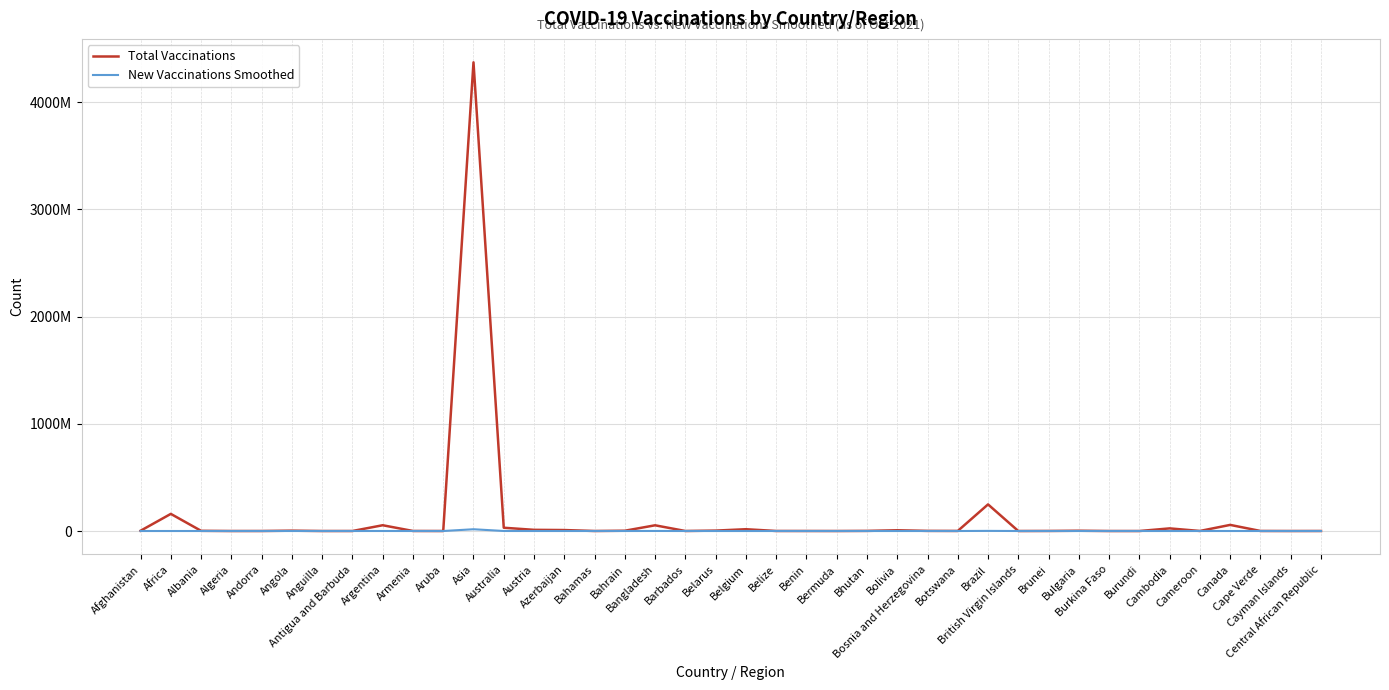

True or false: Total Vaccinations and New Vaccinations Smoothed cross at least once.

False